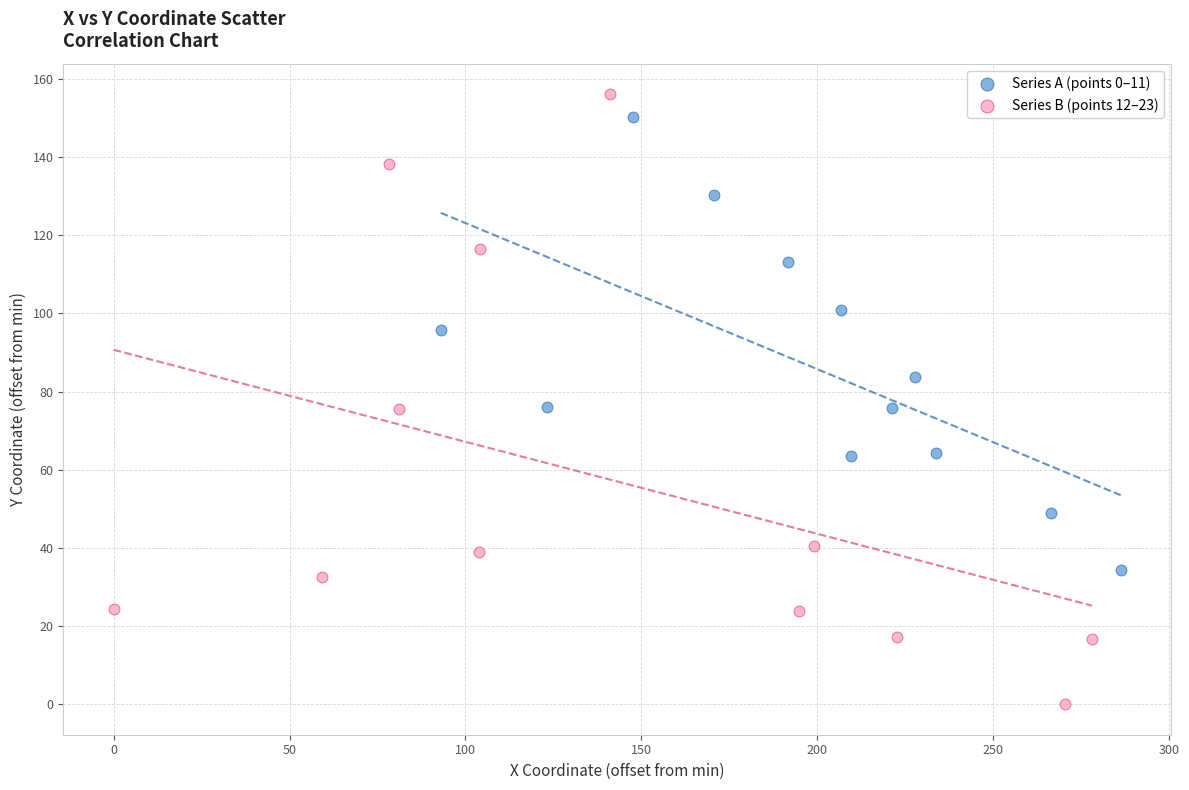

Which series has the widest spread of Y values?

Series B (points 12–23)